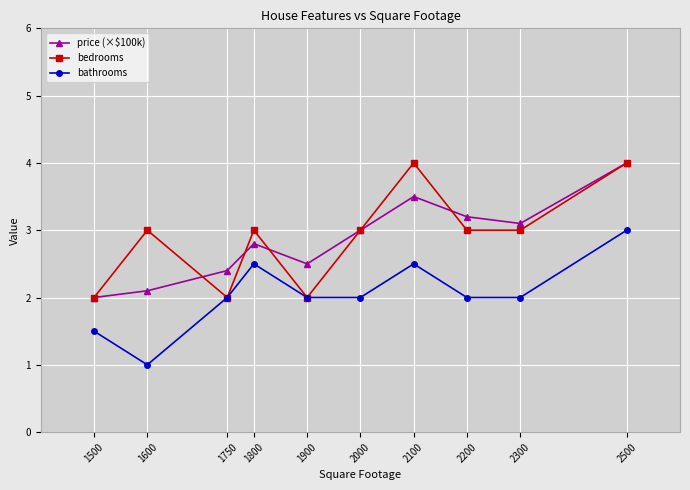

In bathrooms, how many points are higher than both neighbors (excluding endpoints)?

2